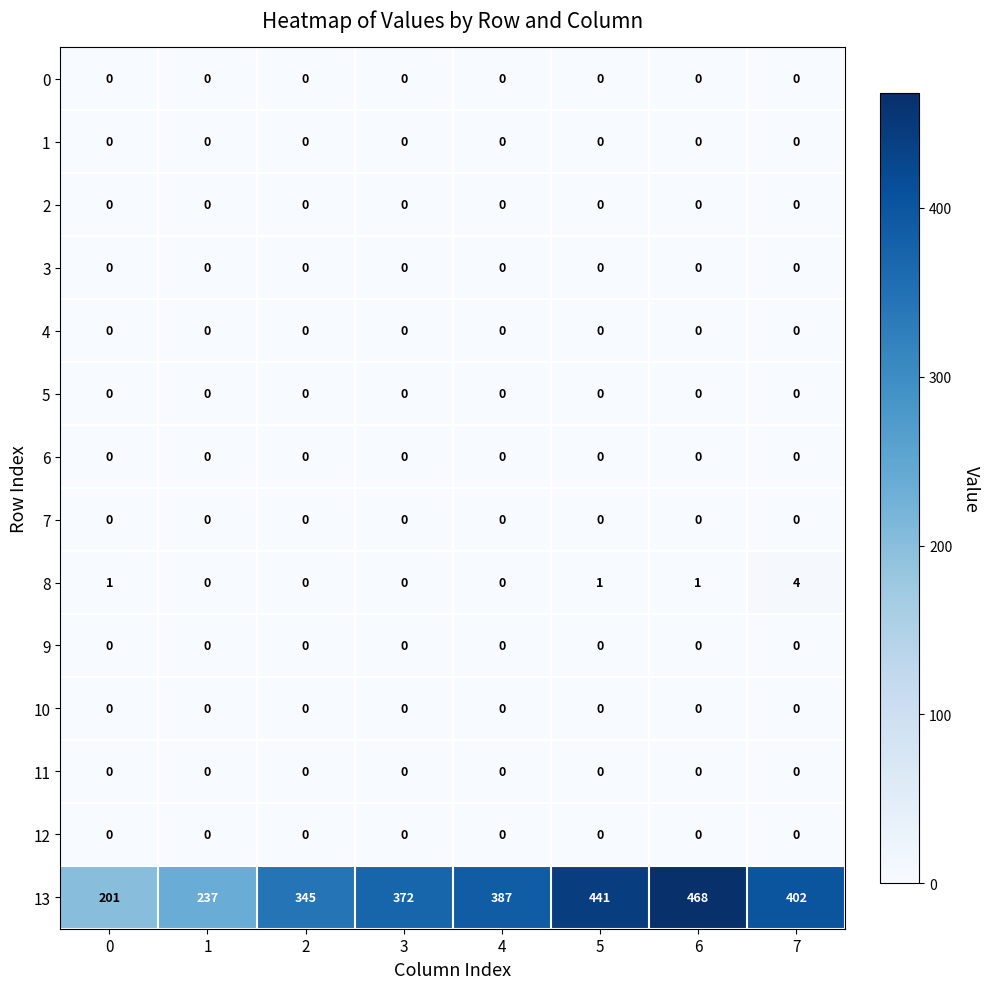

Which series has the widest spread of values?

13